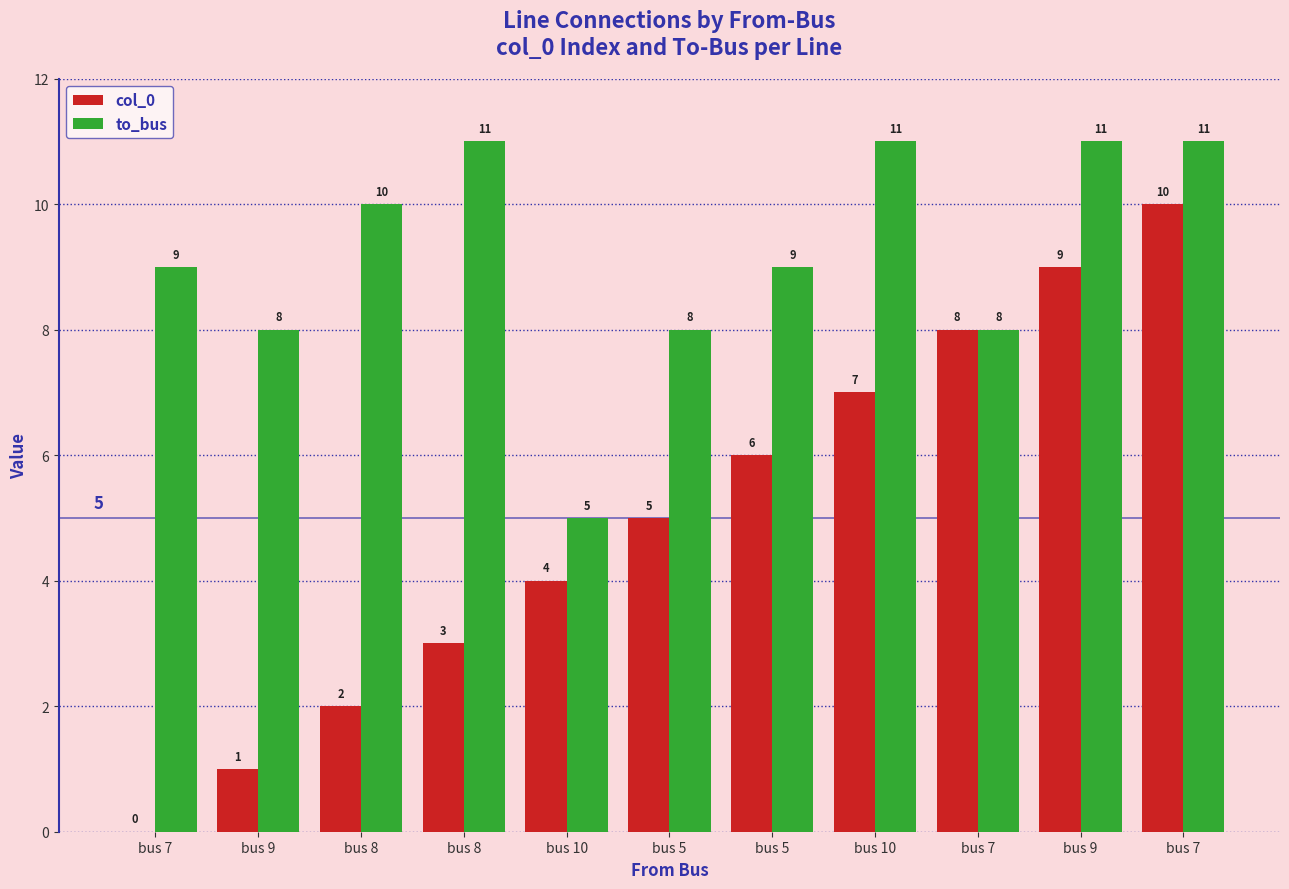

What is the difference between the maximum and minimum values in the col_0 series?

10